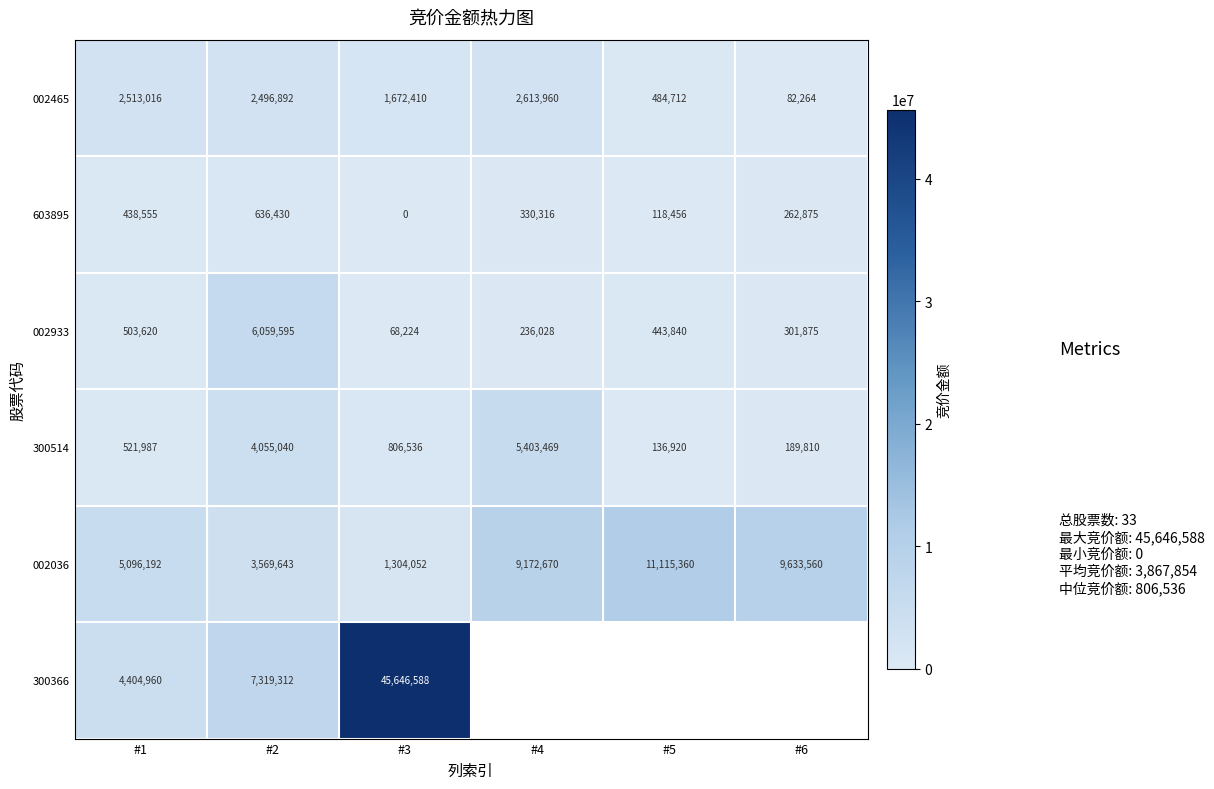

What is the spread (max minus min) of values at #4?

8936642.0